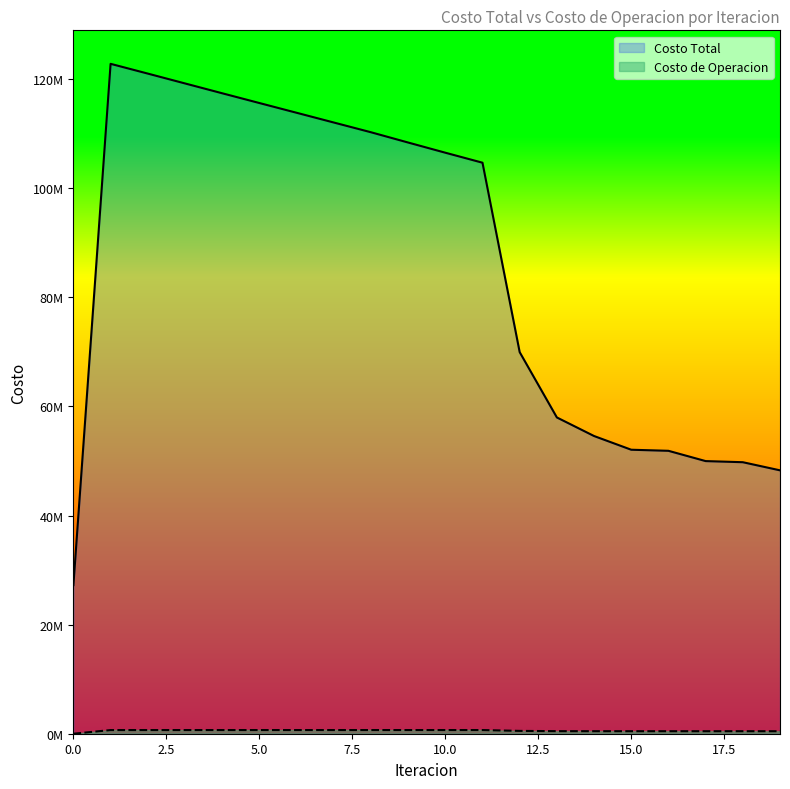

At 0, list the series in order from largest to smallest.

Costo Total, Costo de Operacion